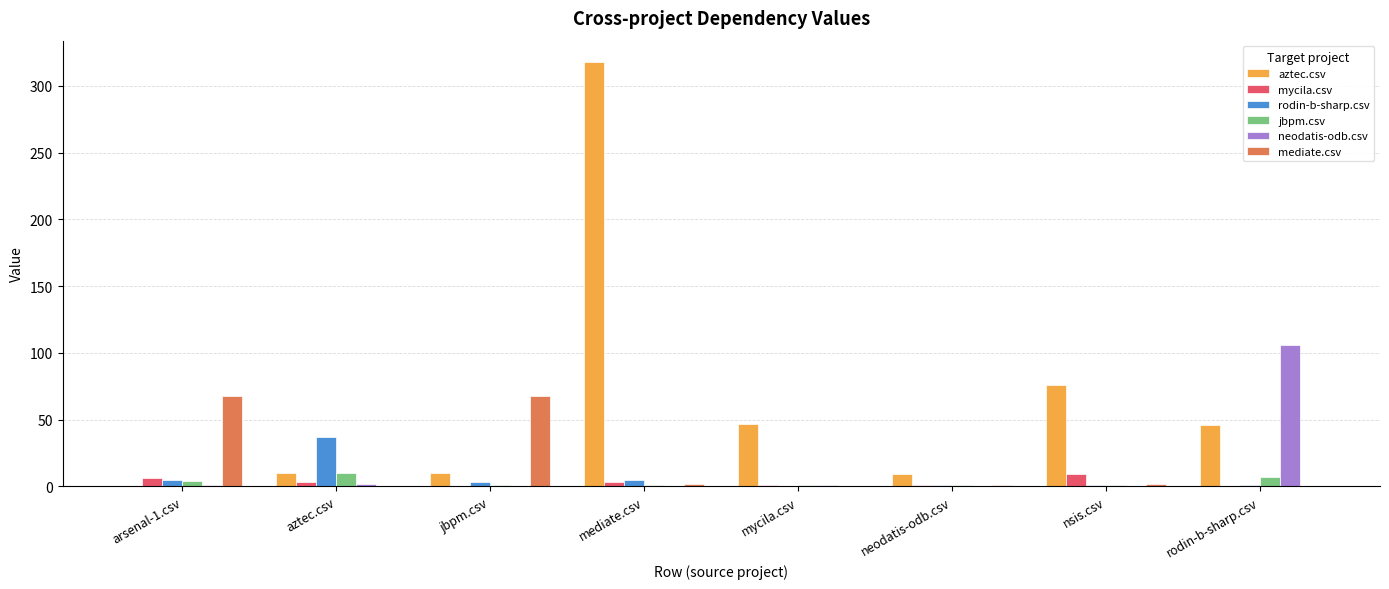

How many categories are shown in the chart?

8